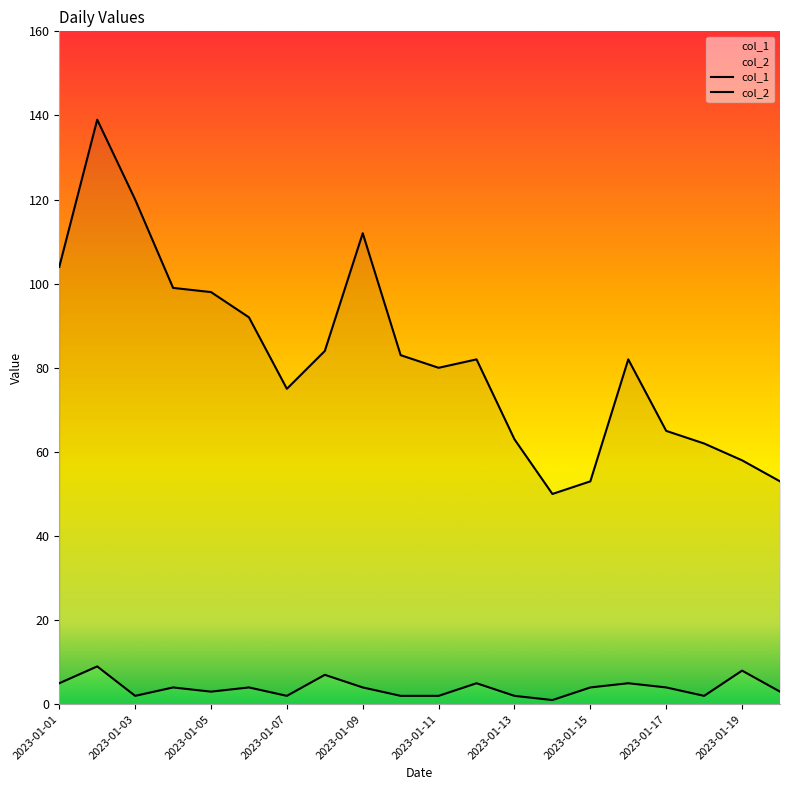

True or false: col_1 has a value of 38 at 17.

False